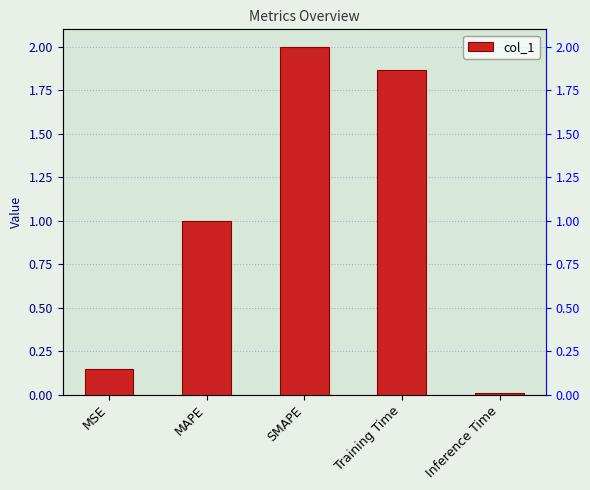

Is it true that the value at Inference Time is 0.0?

True